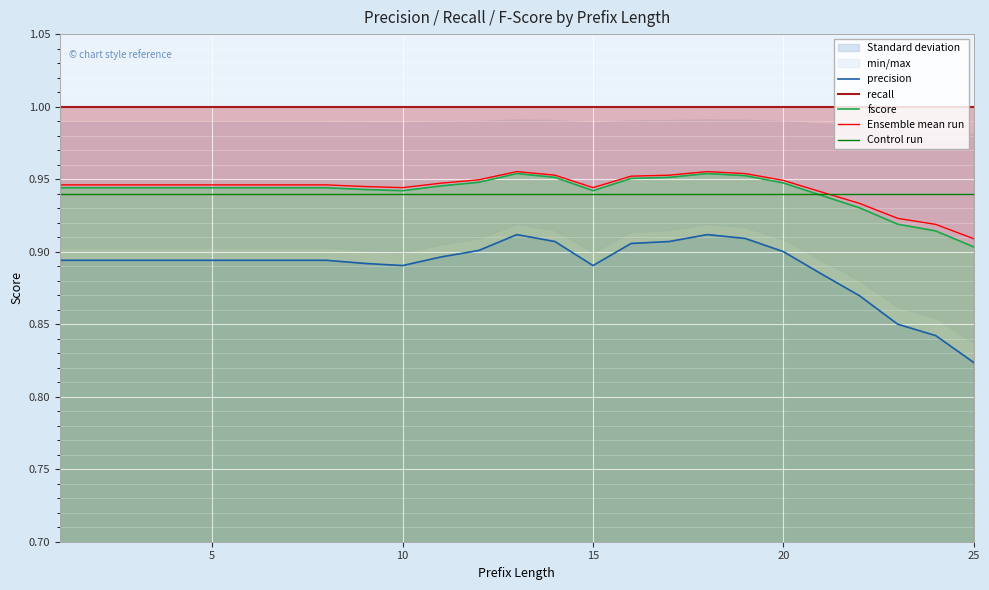

What are all the series names shown in the legend?

precision, recall, fscore, Ensemble mean run, Control run